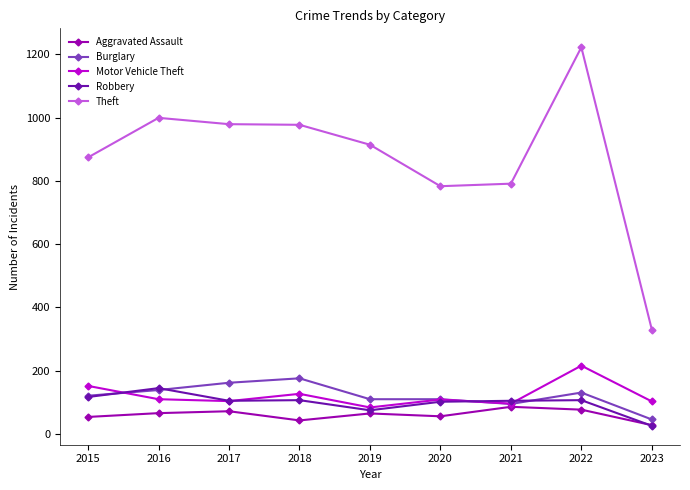

True or false: Motor Vehicle Theft and Theft intersect in this chart.

False